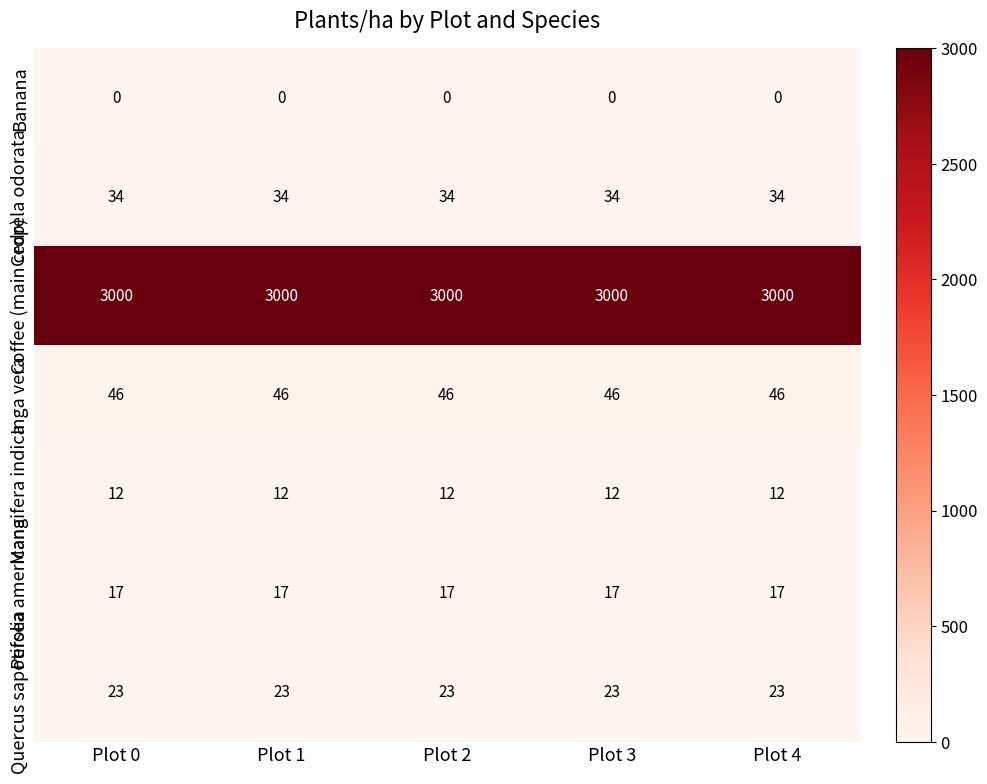

True or false: Mangifera indica has a value of 12 at Plot 2.

True